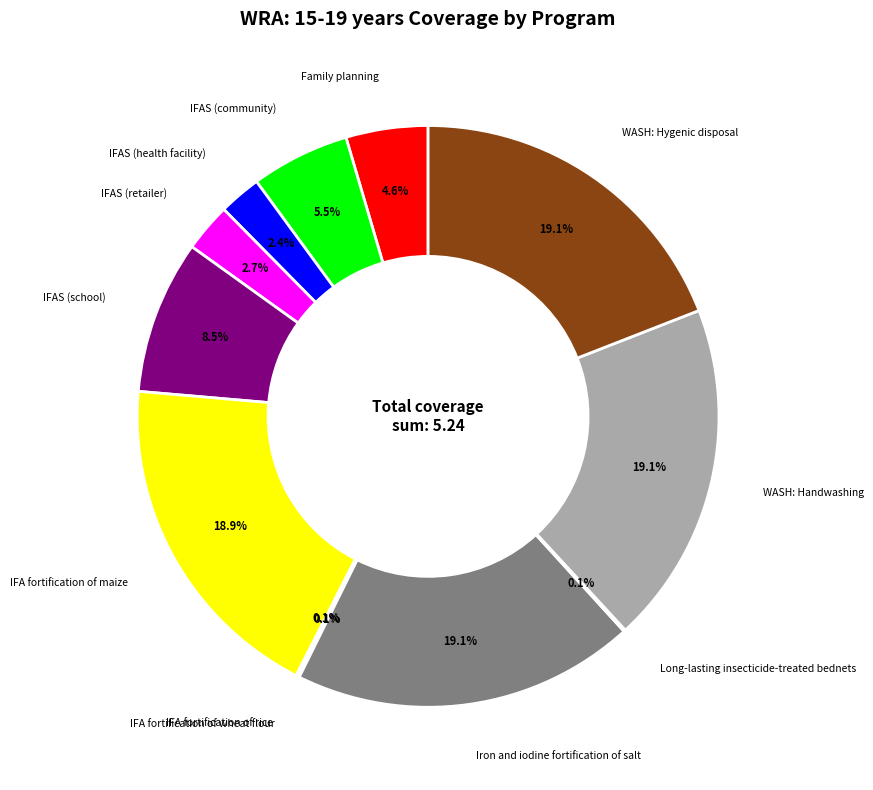

Is there a majority slice in this chart?

No